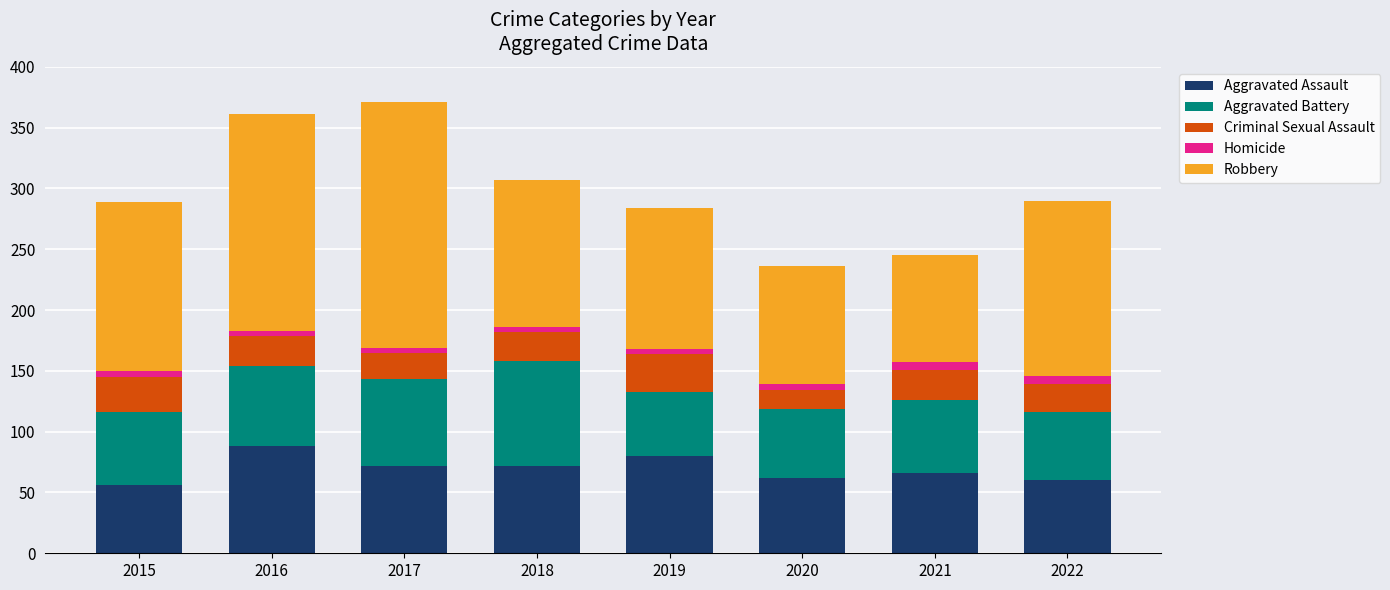

True or false: Aggravated Assault has a value of 25 at 2018.

False